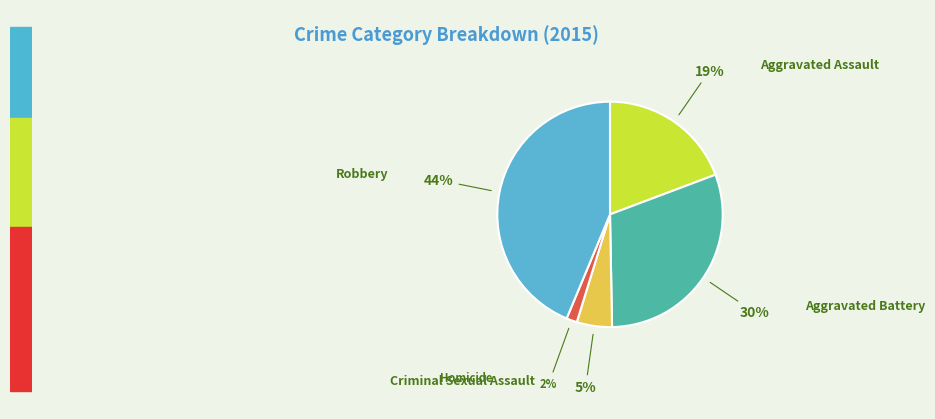

What percentage is the Homicide slice, to the nearest percent?

2%